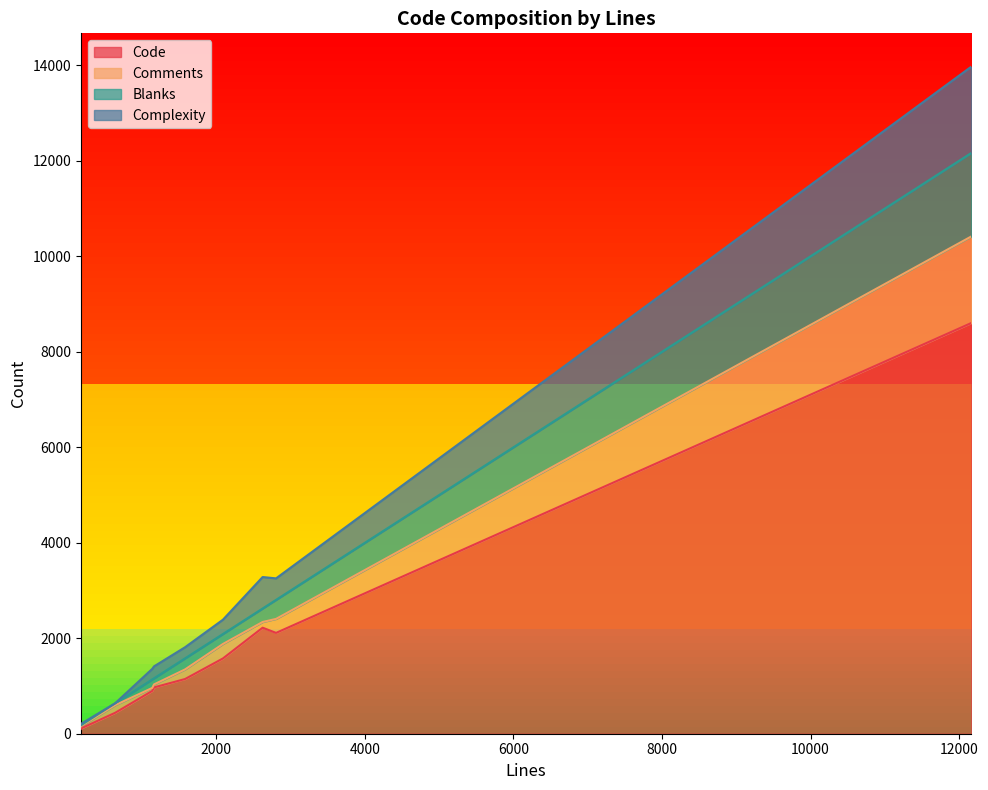

True or false: Code and Complexity cross at least once.

False